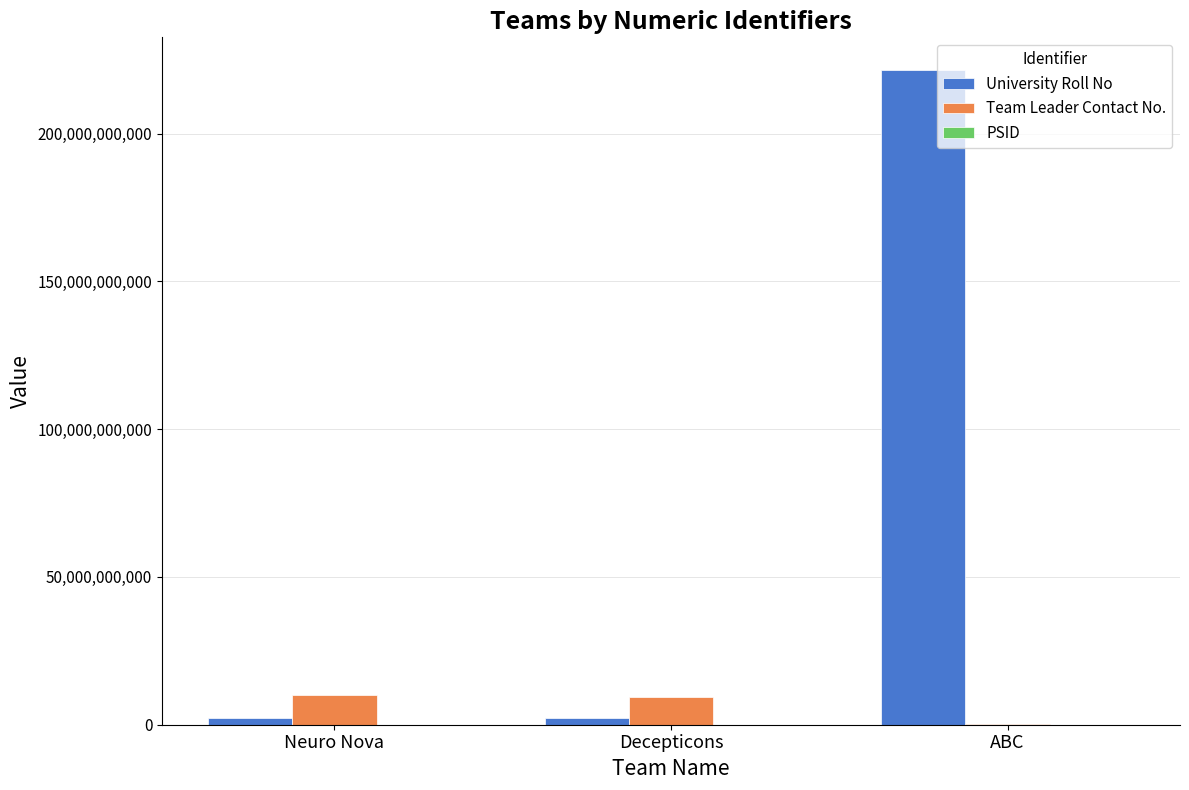

The value of University Roll No at ABC is 221500225882. True or false?

True